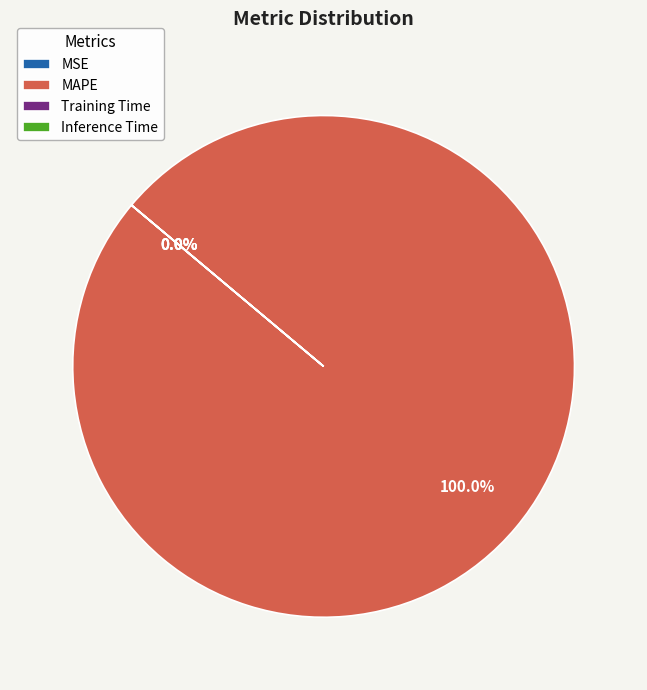

Which slice is the smallest?

MSE